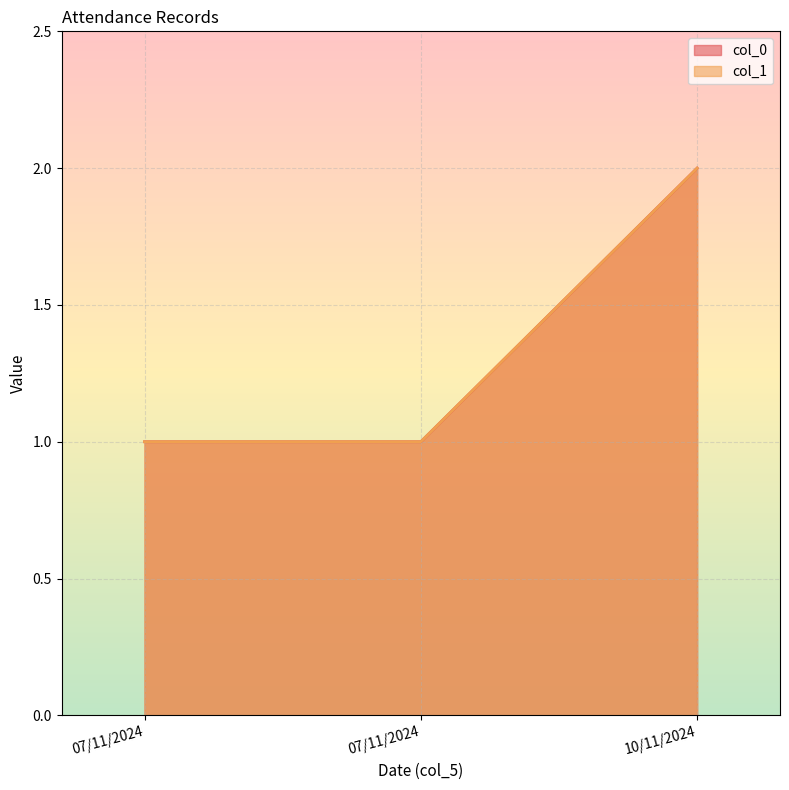

Which label corresponds to the smallest value in the chart?

07/11/2024